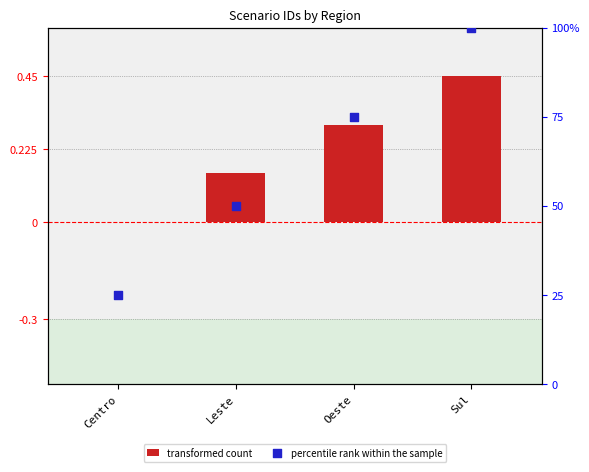

Is the value of transformed count at Oeste greater than the value of percentile rank within the sample at Leste?

No